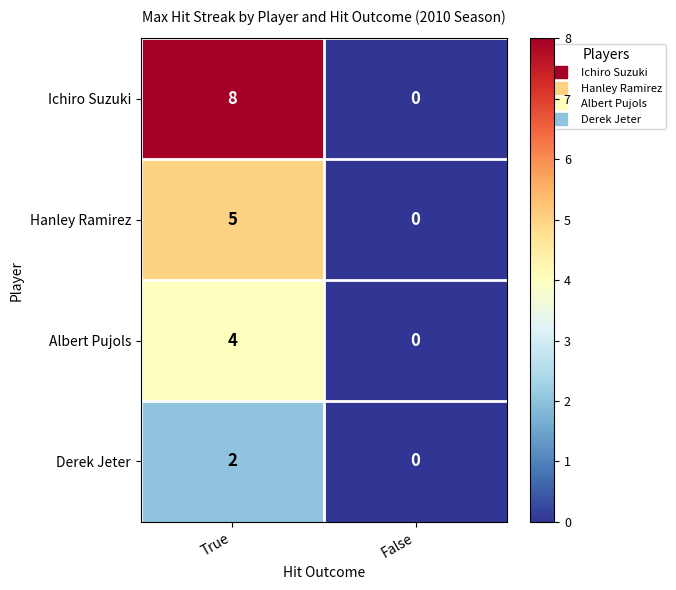

What is the approximate value of Albert Pujols at True?

4